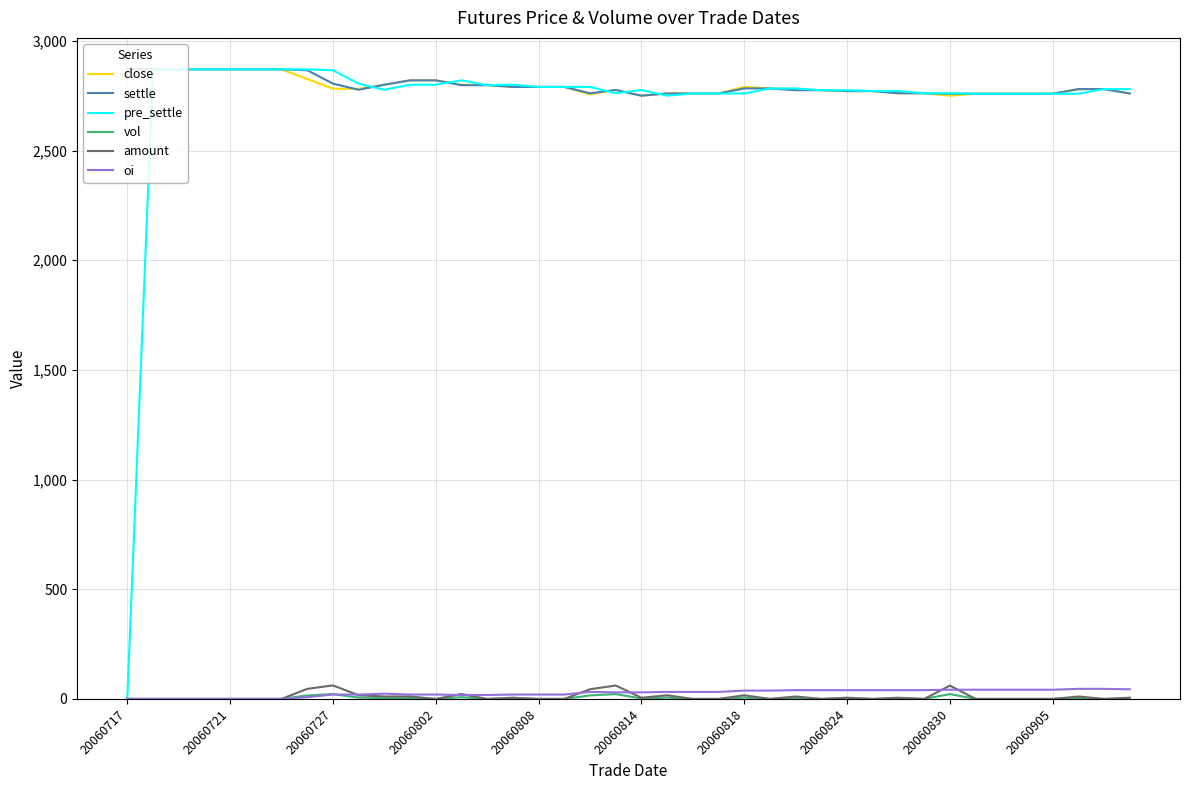

Which series has the widest spread of values?

pre_settle